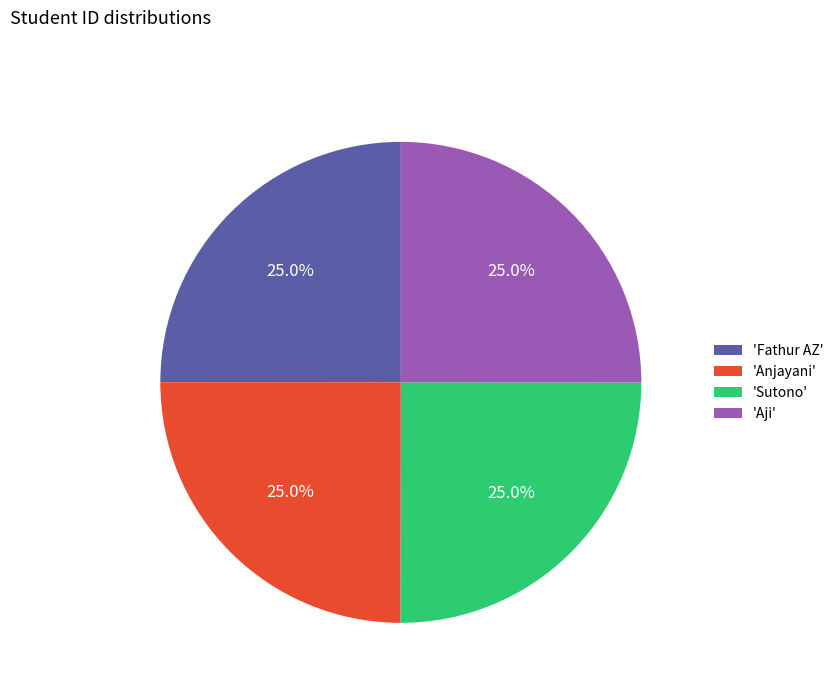

What is the ratio of the value at 'Aji' to the value at 'Fathur AZ'?

1.0